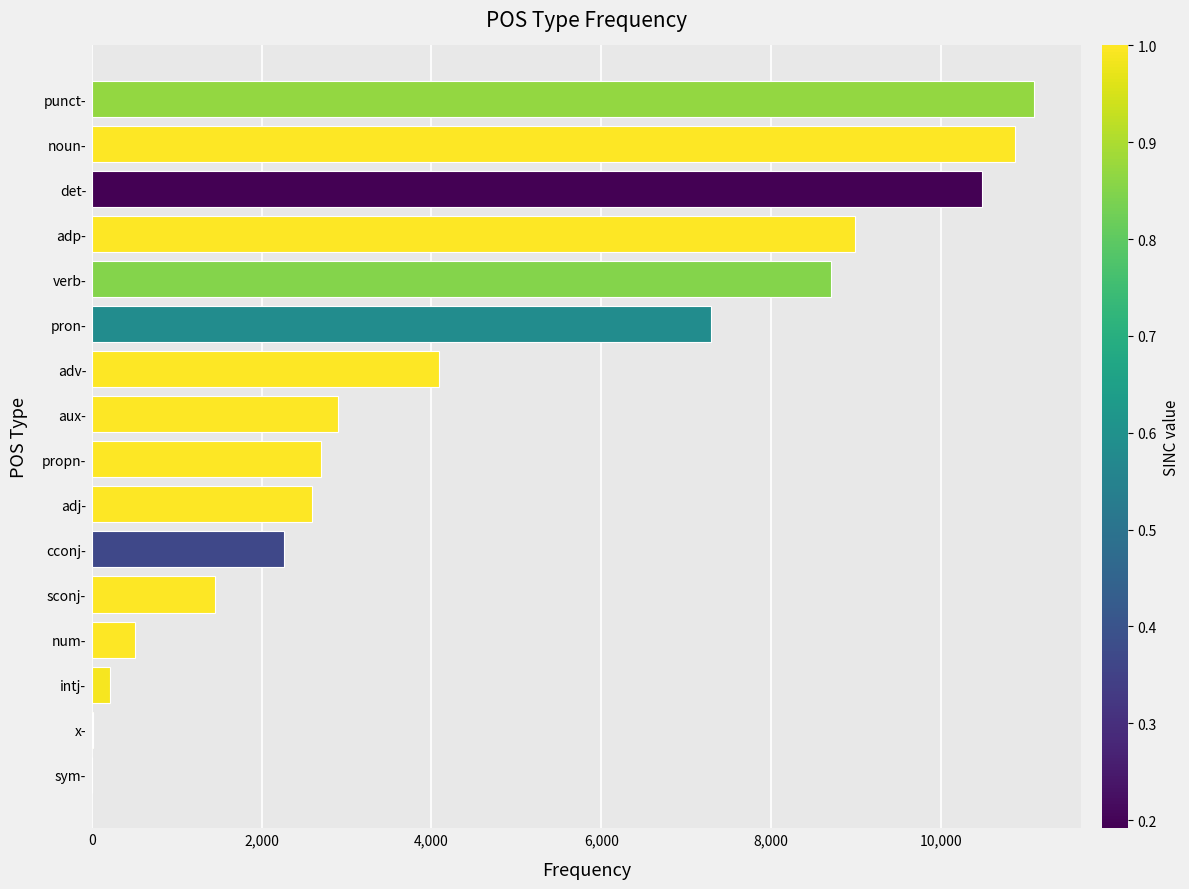

What is the sum of all values?

74184